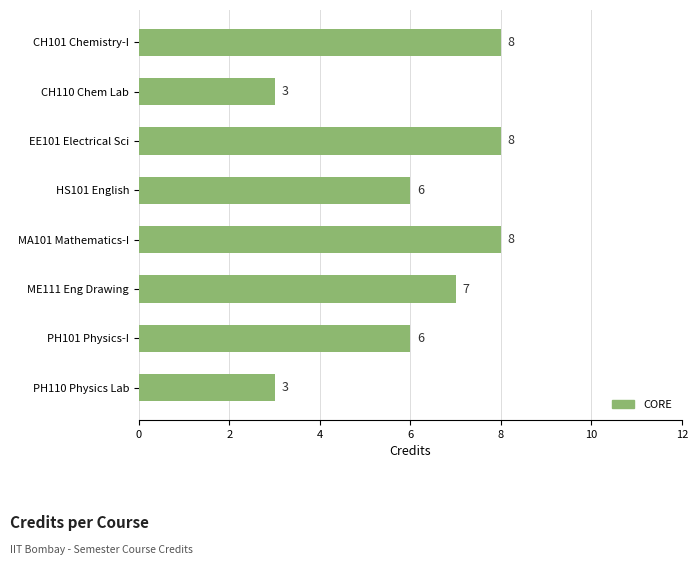

Does the chart contain stacked bars?

No